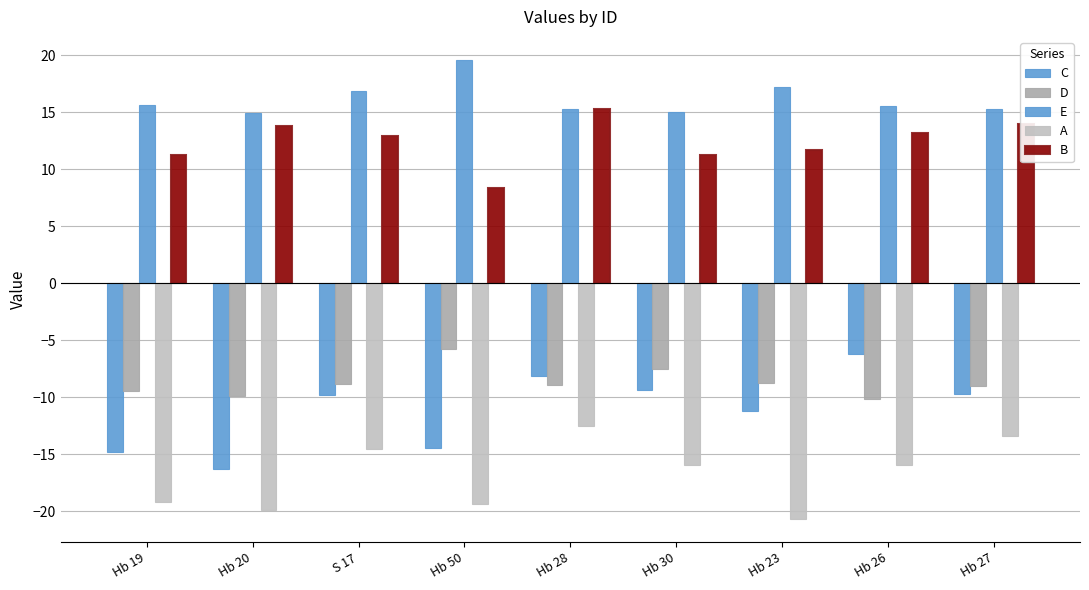

What is the average value of the D series?

-8.7